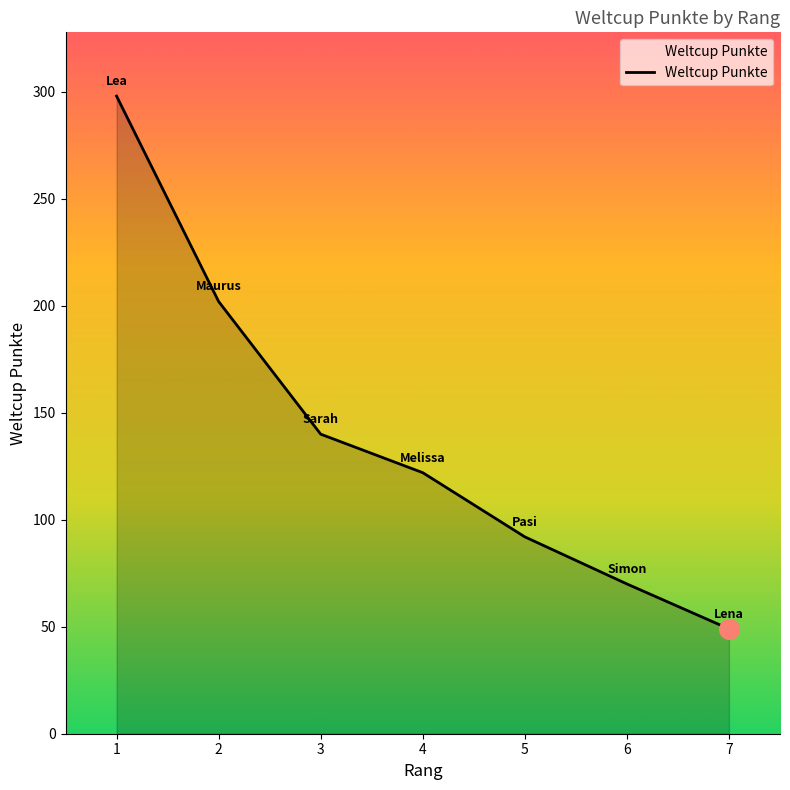

What is the ratio of the value at 7 to the value at 5?

0.5